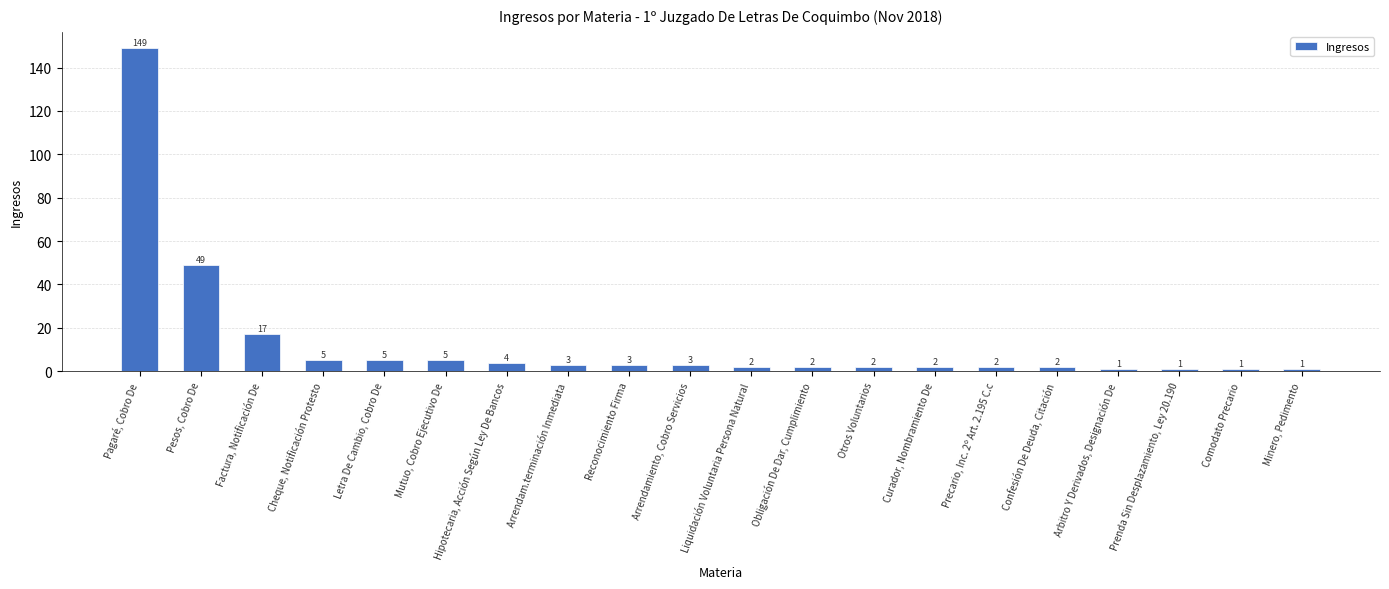

Reading left to right, extract all data points from this chart.

Pagaré, Cobro De=149	Pesos, Cobro De=49	Factura, Notificación De=17	Cheque, Notificación Protesto=5	Letra De Cambio, Cobro De=5	Mutuo, Cobro Ejecutivo De=5	Hipotecaria, Acción Según Ley De Bancos=4	Arrendam.terminación Inmediata=3	Reconocimiento Firma=3	Arrendamiento, Cobro Servicios=3	Liquidación Voluntaria Persona Natural=2	Obligación De Dar, Cumplimiento=2	Otros Voluntarios=2	Curador, Nombramiento De=2	Precario, Inc. 2º Art. 2.195 C.c=2	Confesión De Deuda, Citación=2	Arbitro Y Derivados, Designación De=1	Prenda Sin Desplazamiento, Ley 20.190=1	Comodato Precario=1	Minero, Pedimento=1